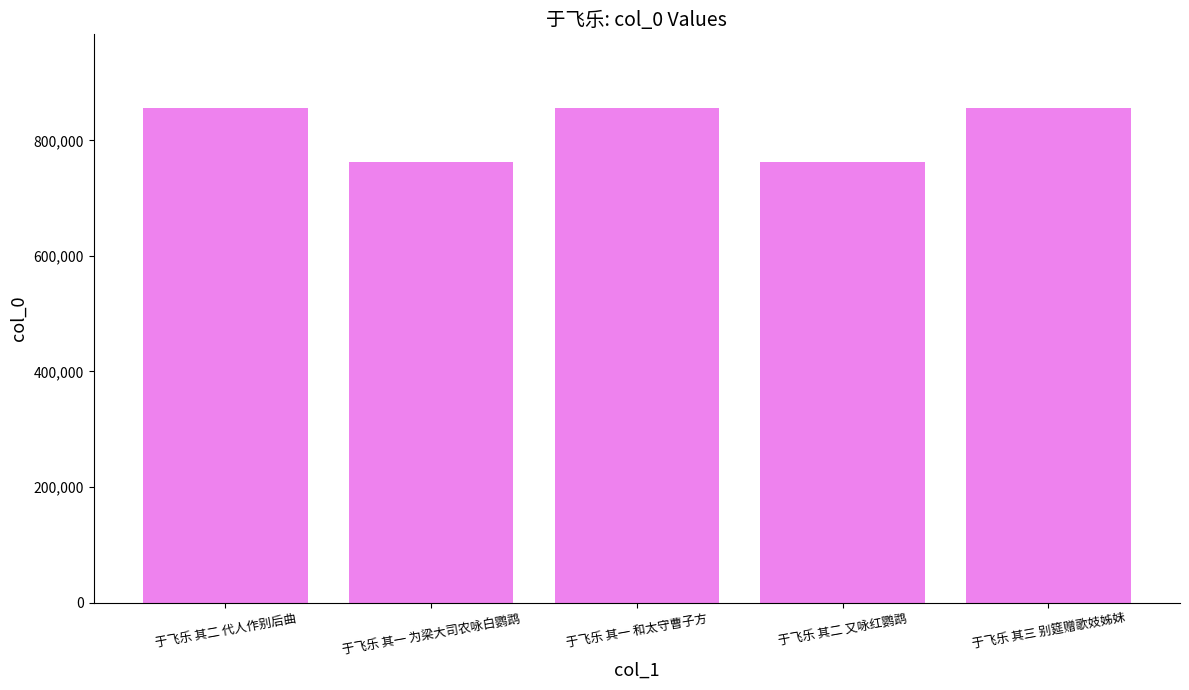

How many data points does each series have?

5